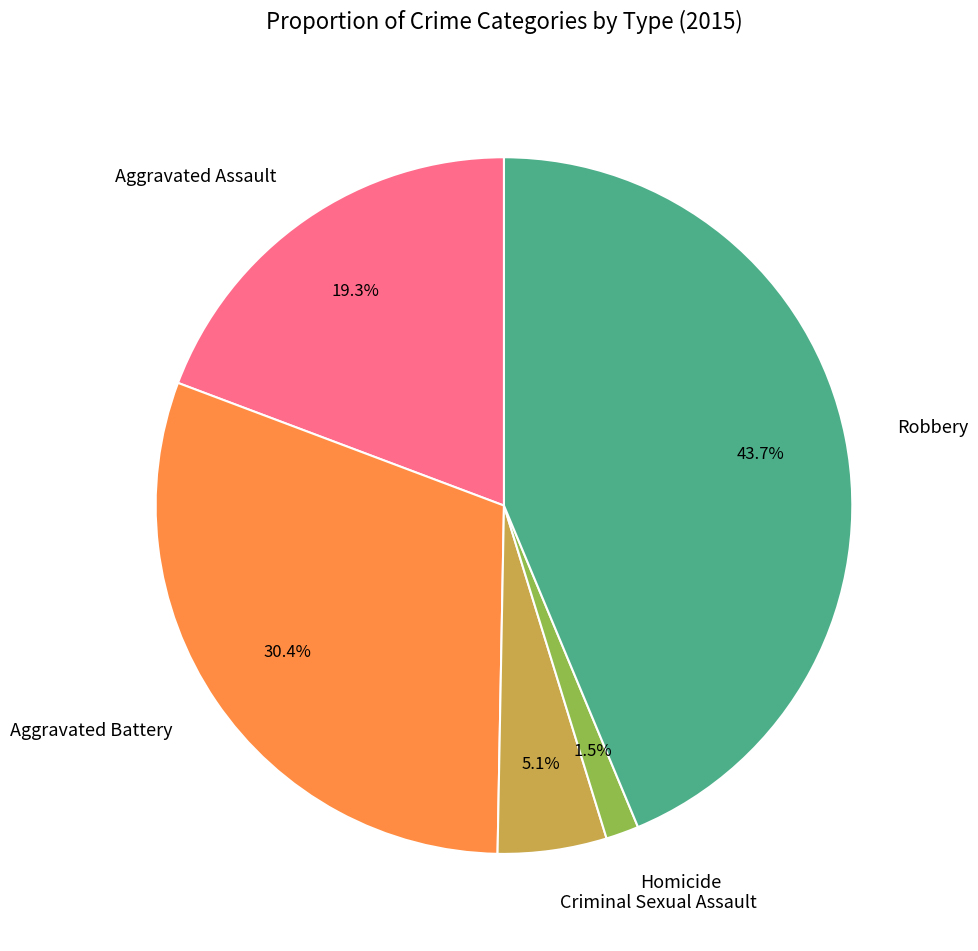

Does any single category account for the majority?

No